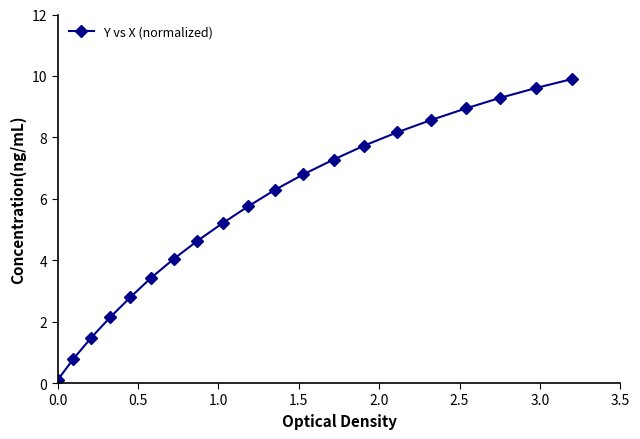

Reading left to right, list all the values displayed in this chart.

0.1	0.8	1.5	2.1	2.8	3.4	4.0	4.6	5.2	5.8	6.3	6.8	7.3	7.7	8.2	8.6	8.9	9.3	9.6	9.9